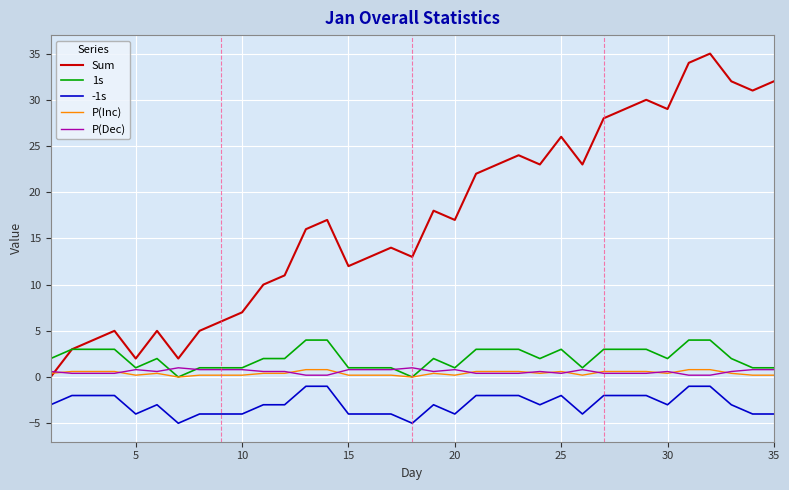

What is the maximum value shown in the chart?

35.0